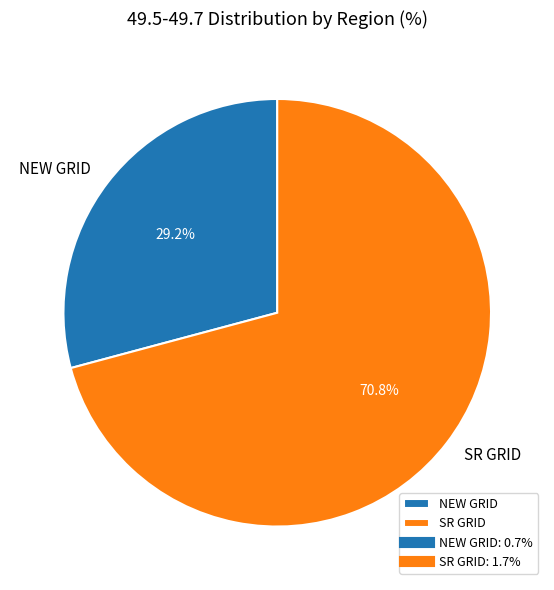

The SR GRID slice represents 71% of the pie. True or false?

True